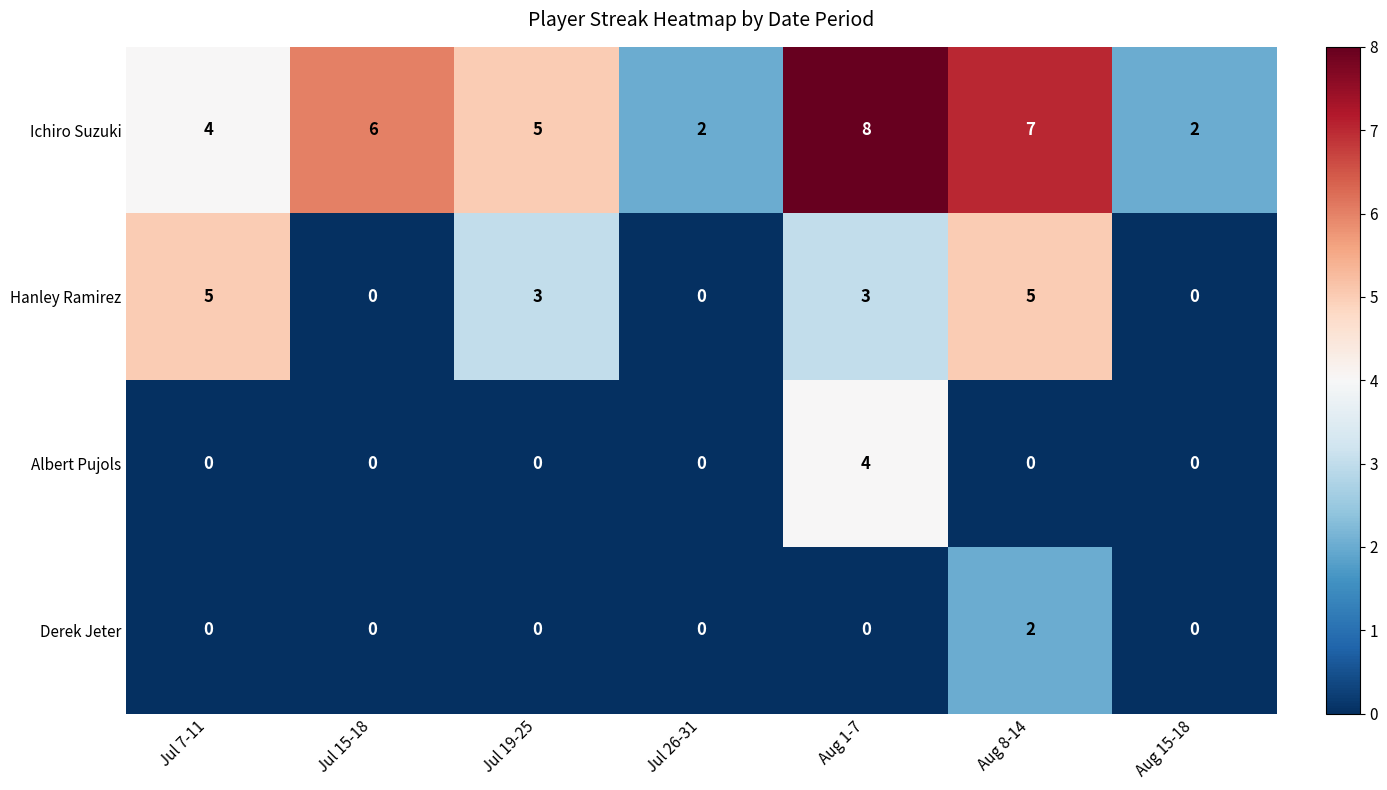

What is the spread (max minus min) of values at Jul 15-18?

6